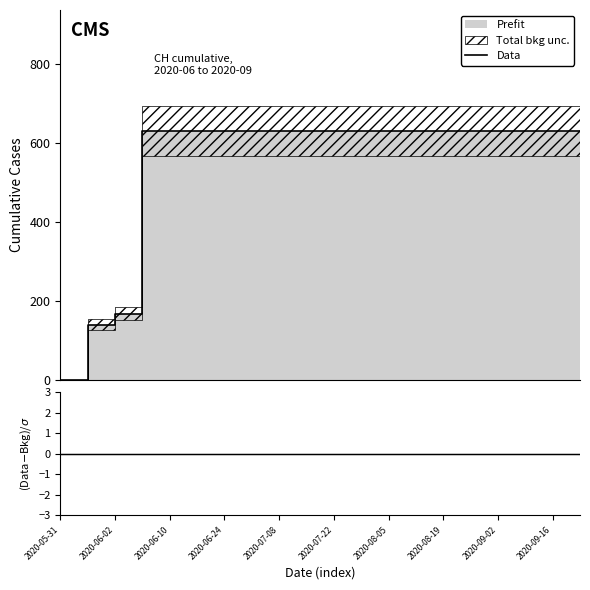

What is the difference between the highest and lowest values at 2020-07-22?

631